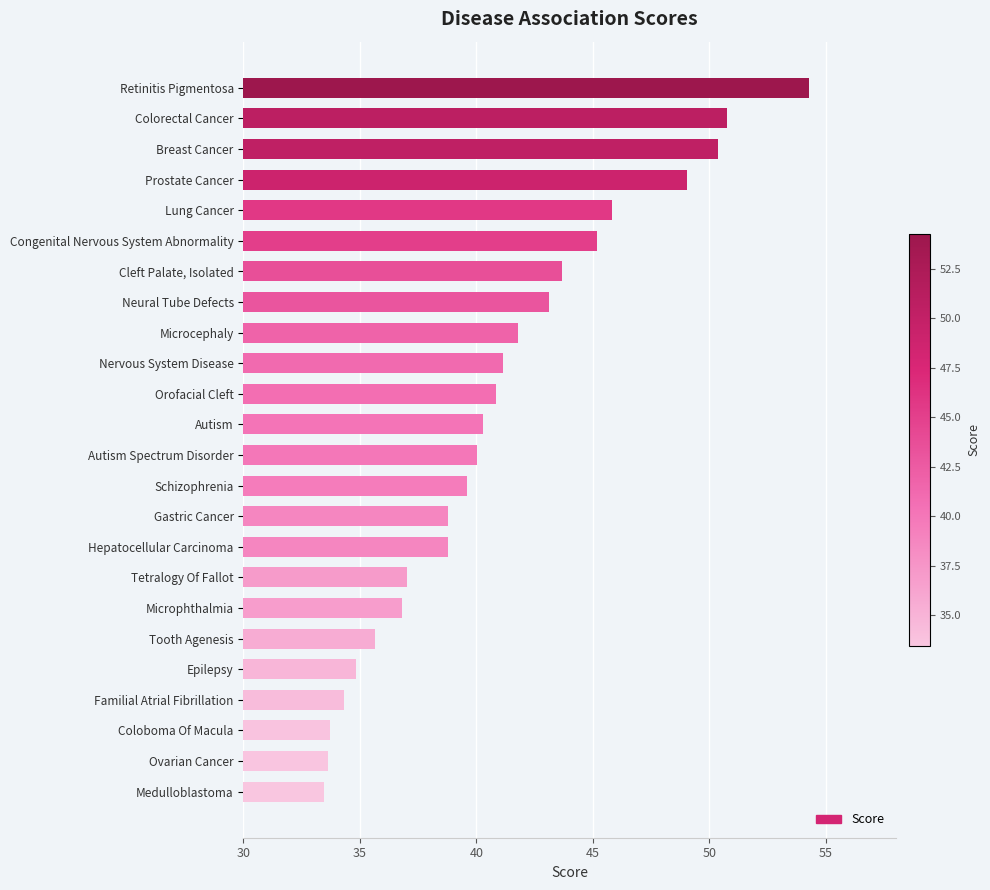

What is the sum of all values?

982.8